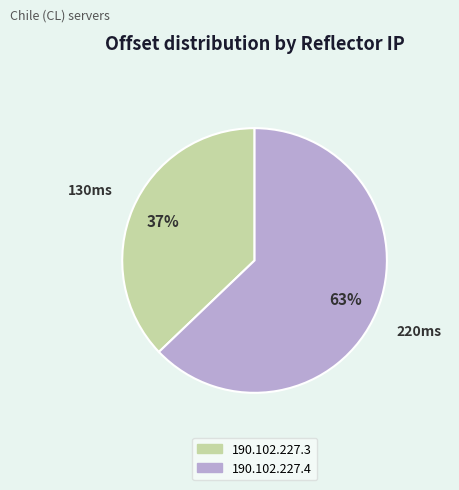

To the nearest percent, what portion does 190.102.227.4 represent?

63%